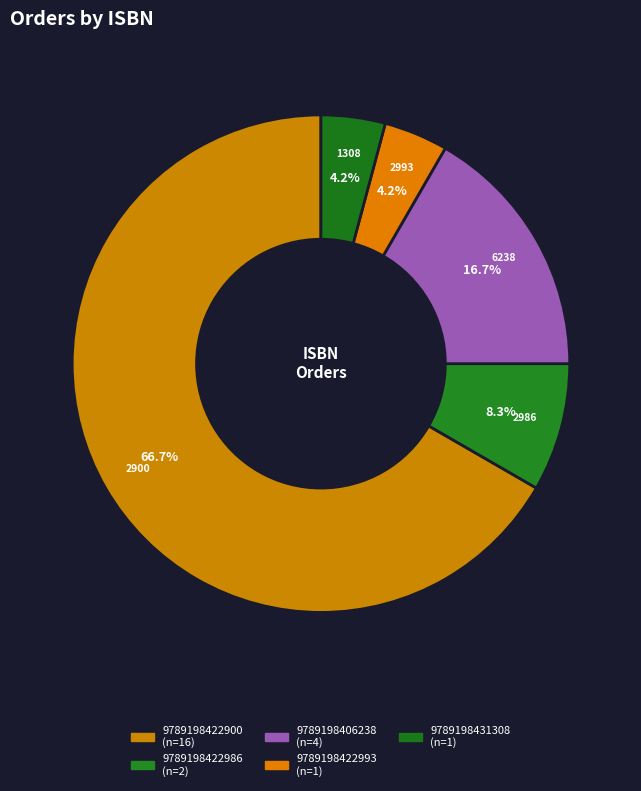

What percentage is NOT represented by 9789198431308?

95.8%